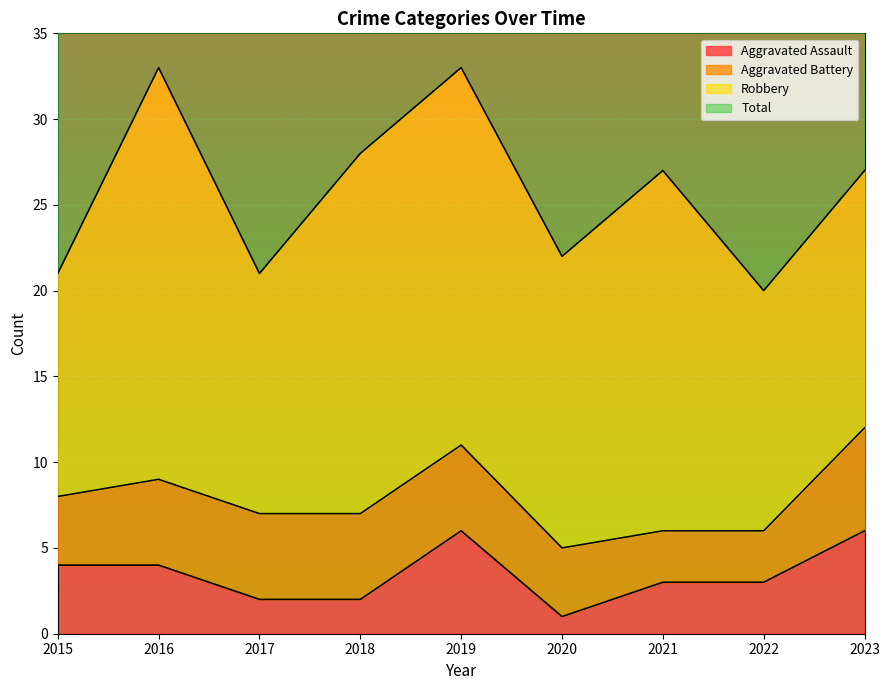

The value of Aggravated Assault at 2020 is 1. True or false?

True